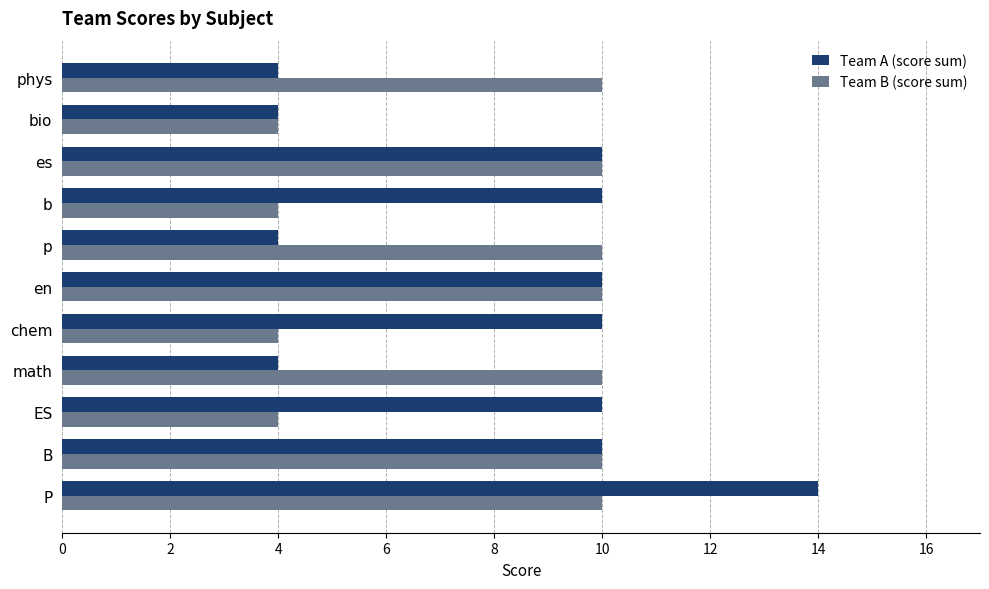

The value of Team A (score sum) at p is 4. True or false?

True